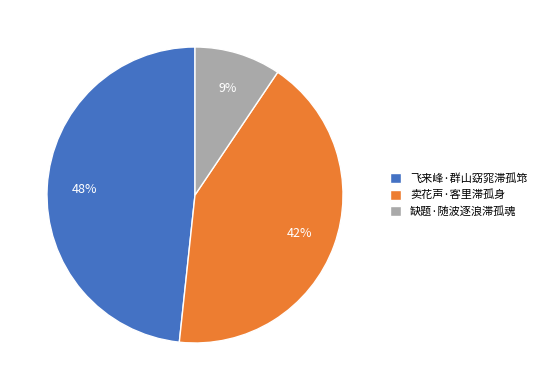

Does 缺题·随波逐浪滞孤魂 account for over 50% of the chart?

No